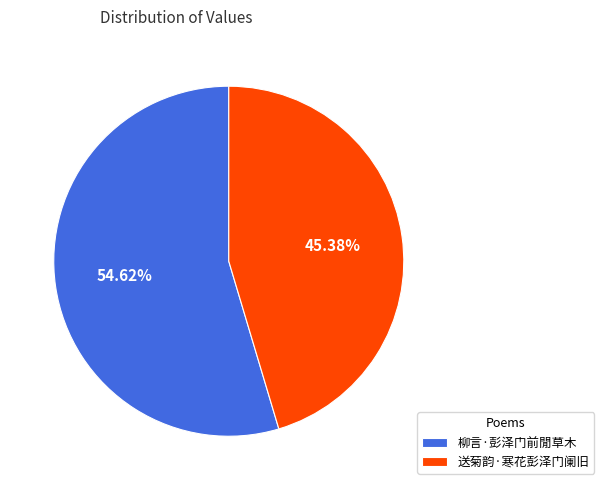

To the nearest percent, what is the average slice percentage?

50%